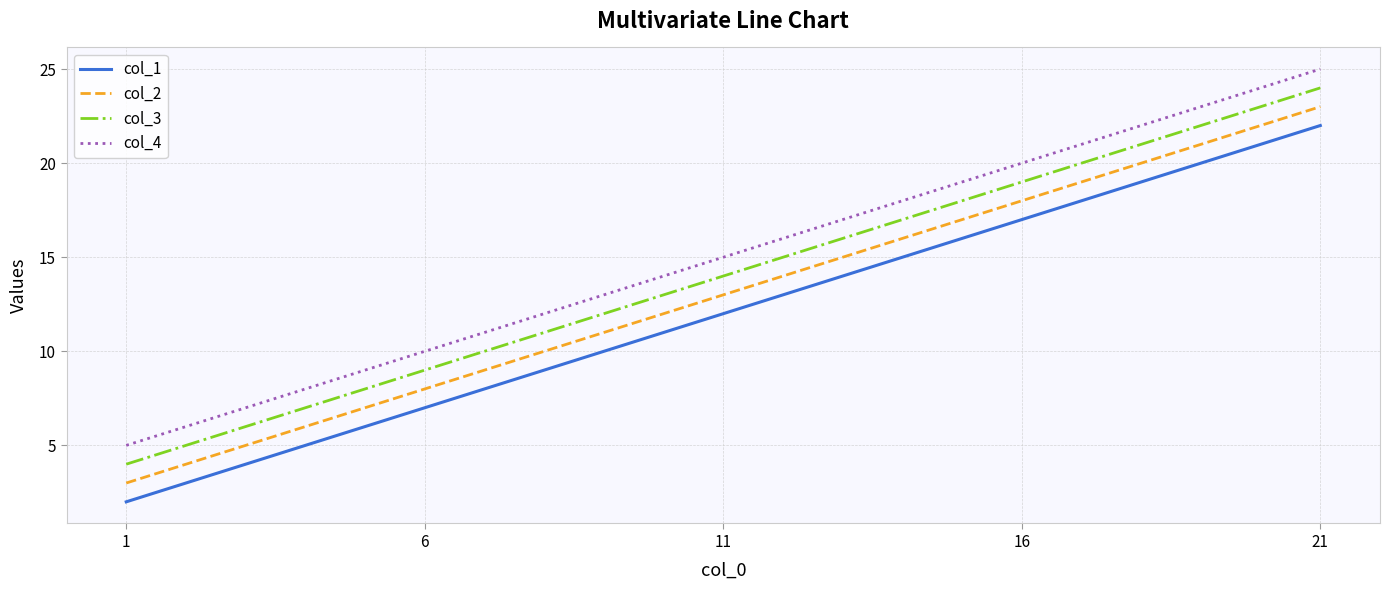

What is the greatest value displayed?

25